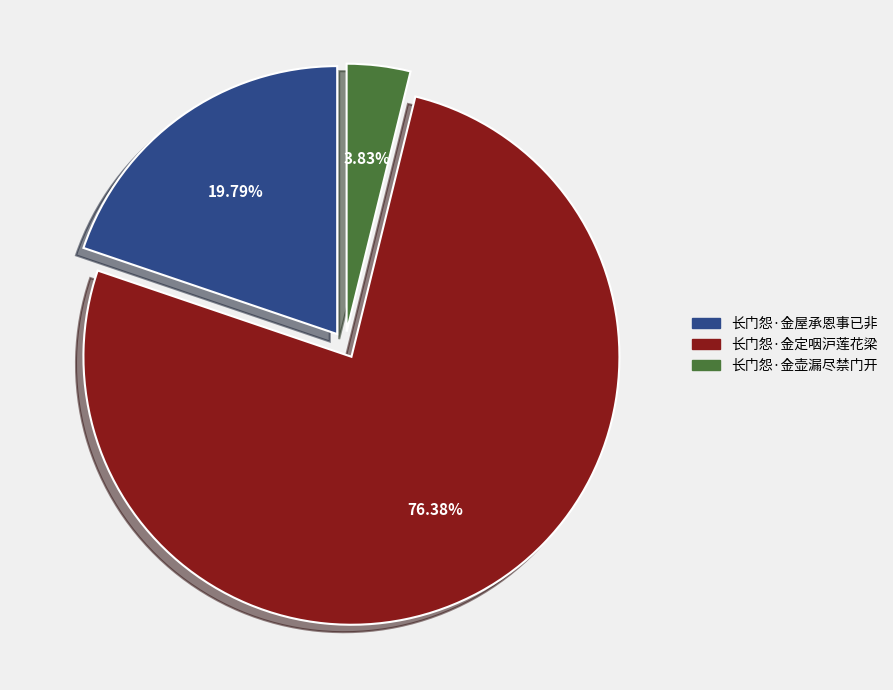

Combined, do 长门怨·金定咽沪莲花梁 and 长门怨·金壶漏尽禁门开 account for over 50%?

Yes